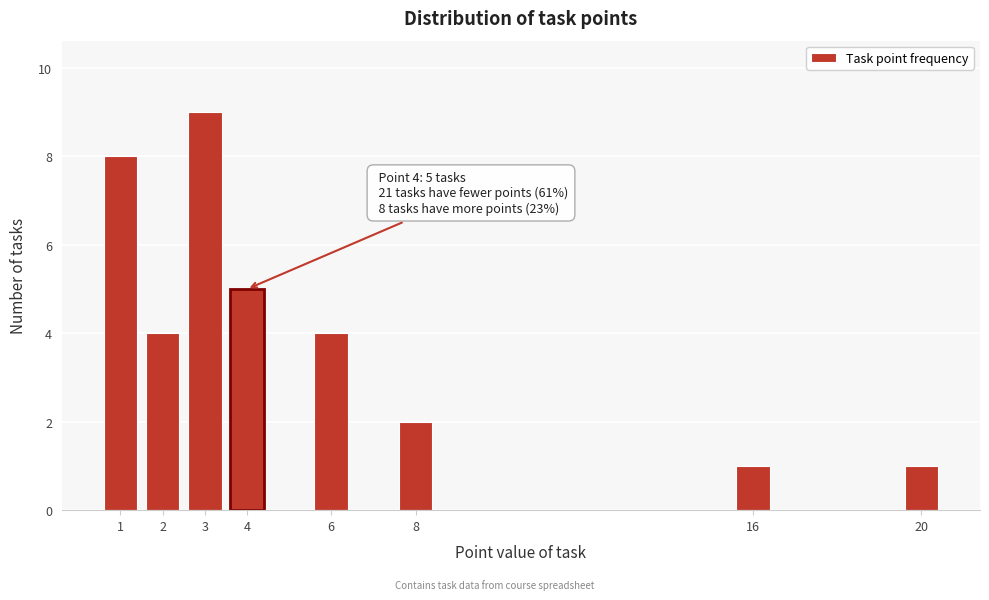

Reading left to right, list all the values displayed in this chart.

1=8	2=4	3=9	4=5	6=4	8=2	16=1	20=1